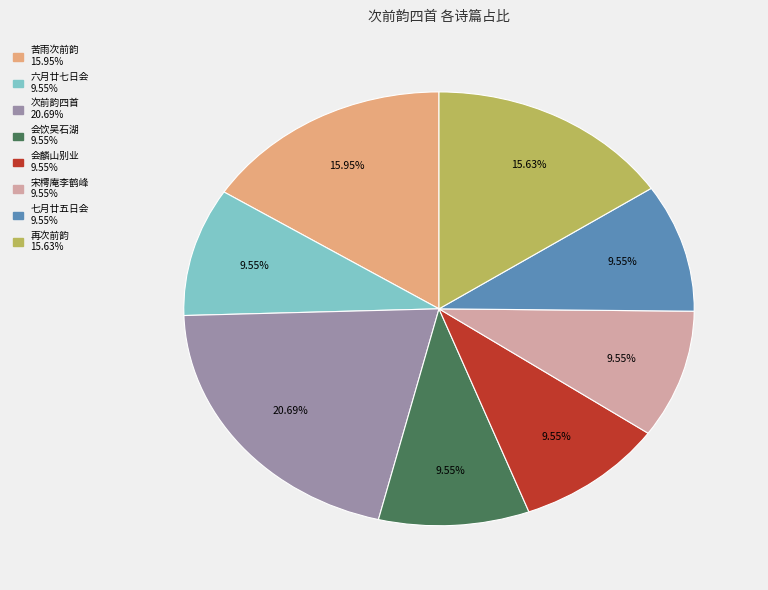

How many slices are in this pie chart?

8